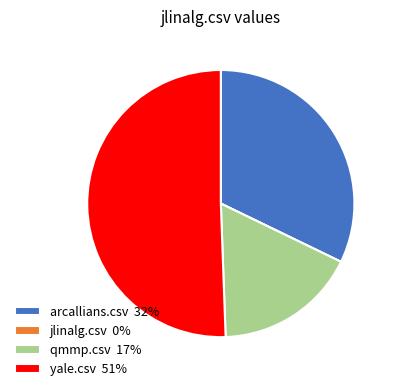

Which has a higher value, qmmp.csv 17% or yale.csv 51%?

yale.csv 51%